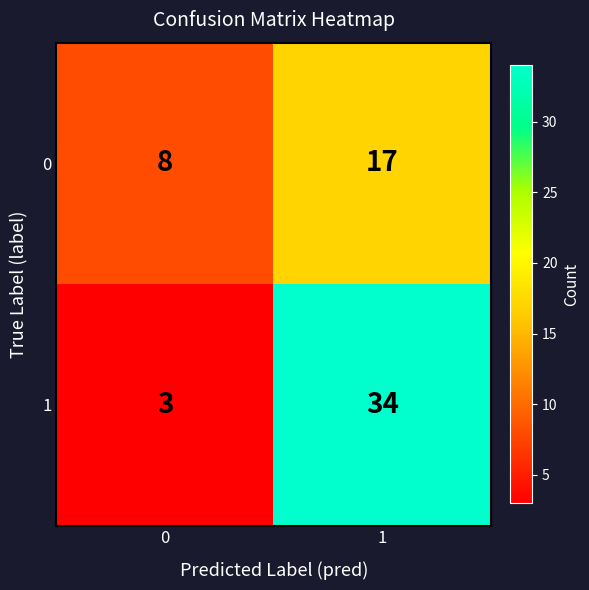

What is the total value across all series at 1?

51